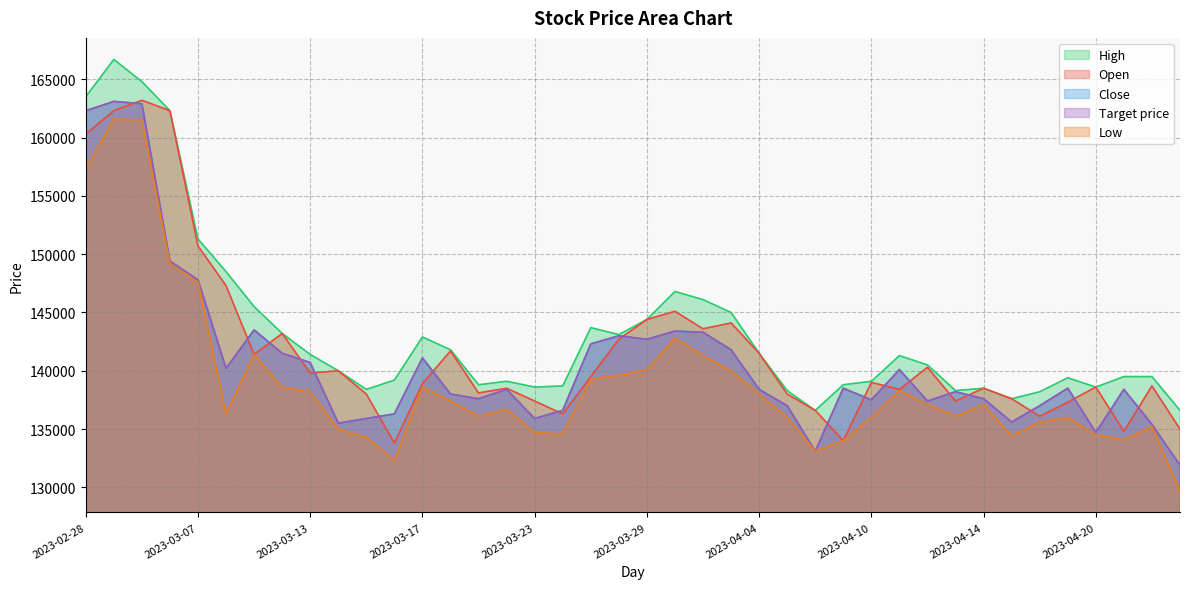

What value does the High series have at 2023-03-06, to the nearest 50?

162300